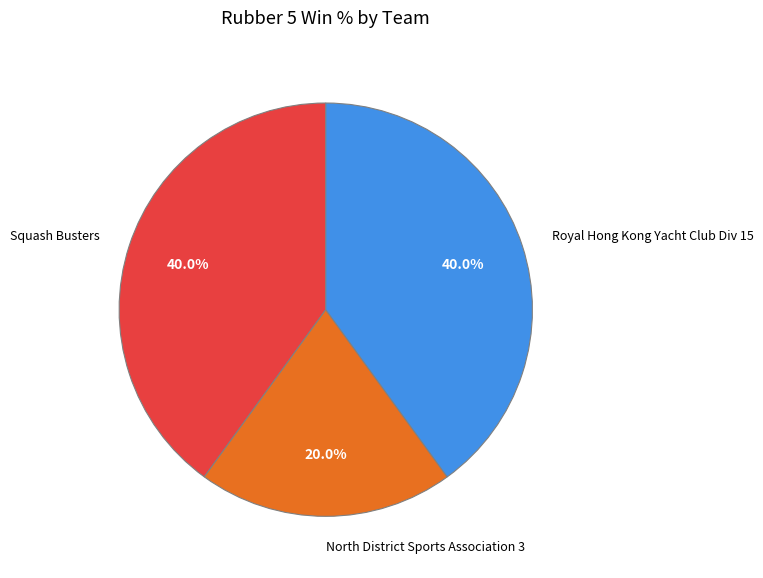

How many slices are in this pie chart?

3